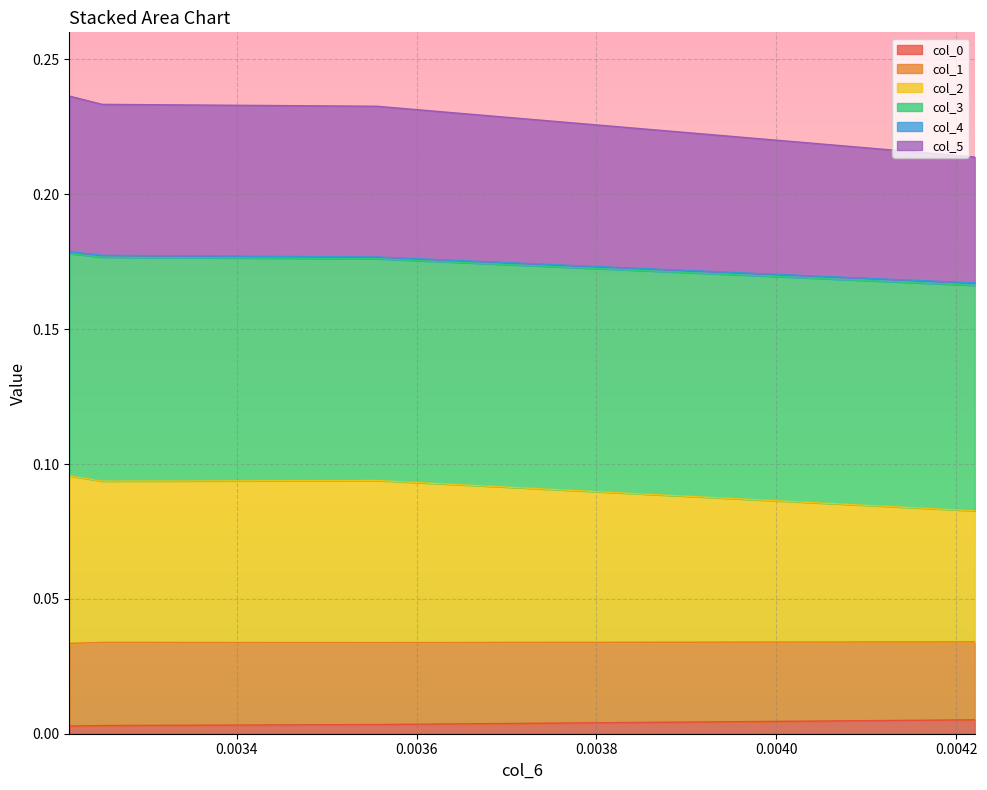

Which has a higher value, 0.0032138344102951638 or 0.0032502613468064034?

0.0032502613468064034